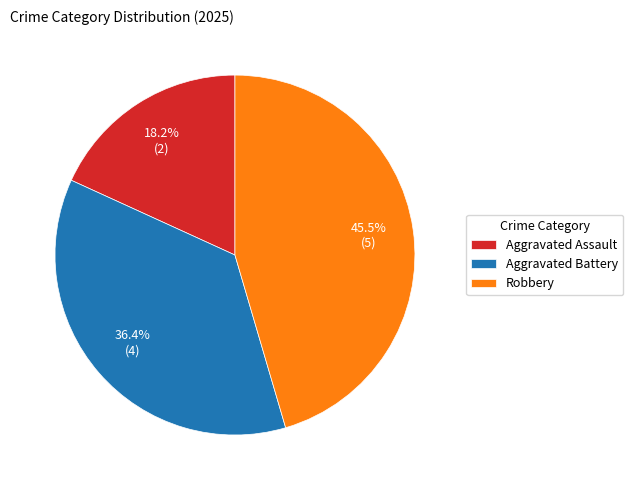

Approximately how many times larger is the value at Aggravated Battery compared to Robbery?

0.8